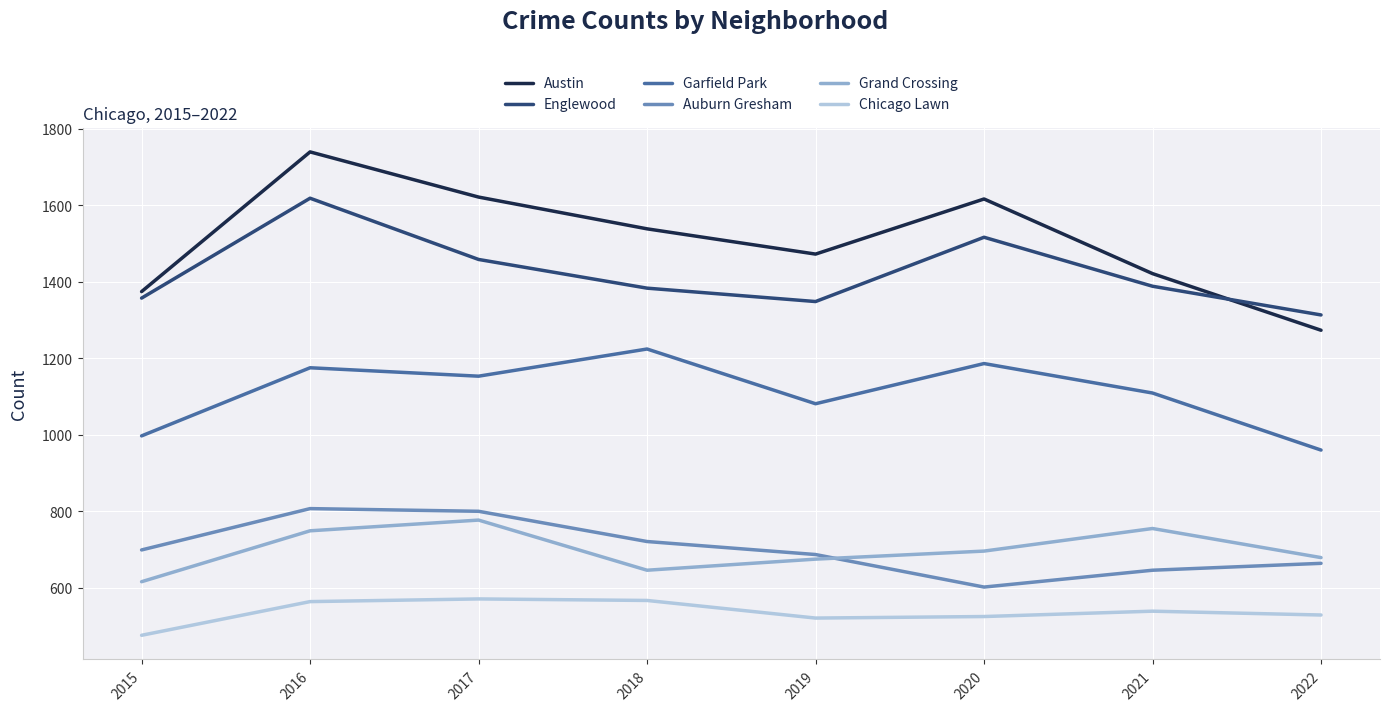

How many lines are shown in the chart?

6